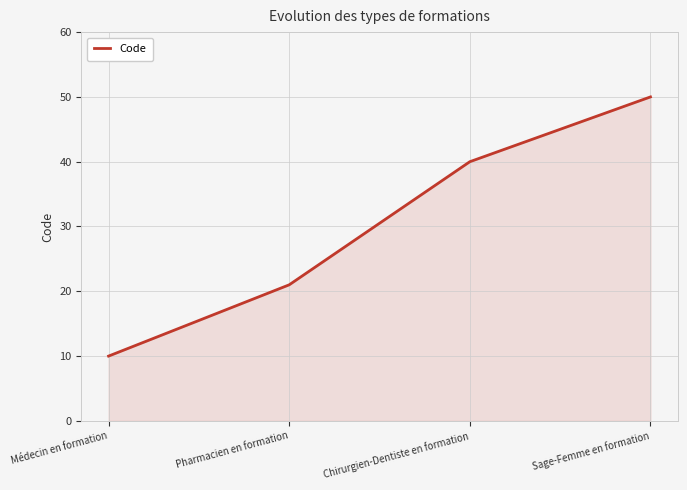

How many values are below 40?

2